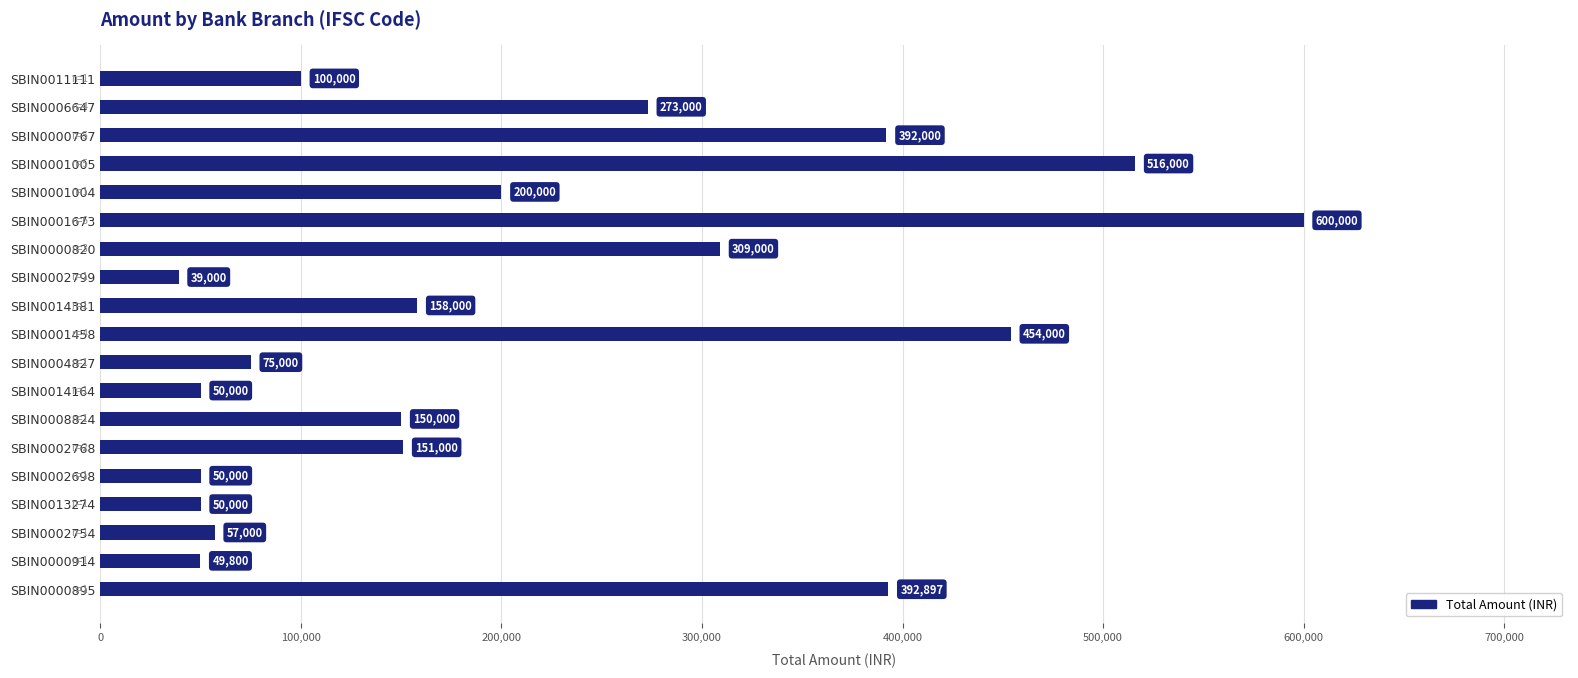

What is the difference between the maximum and minimum values?

561000